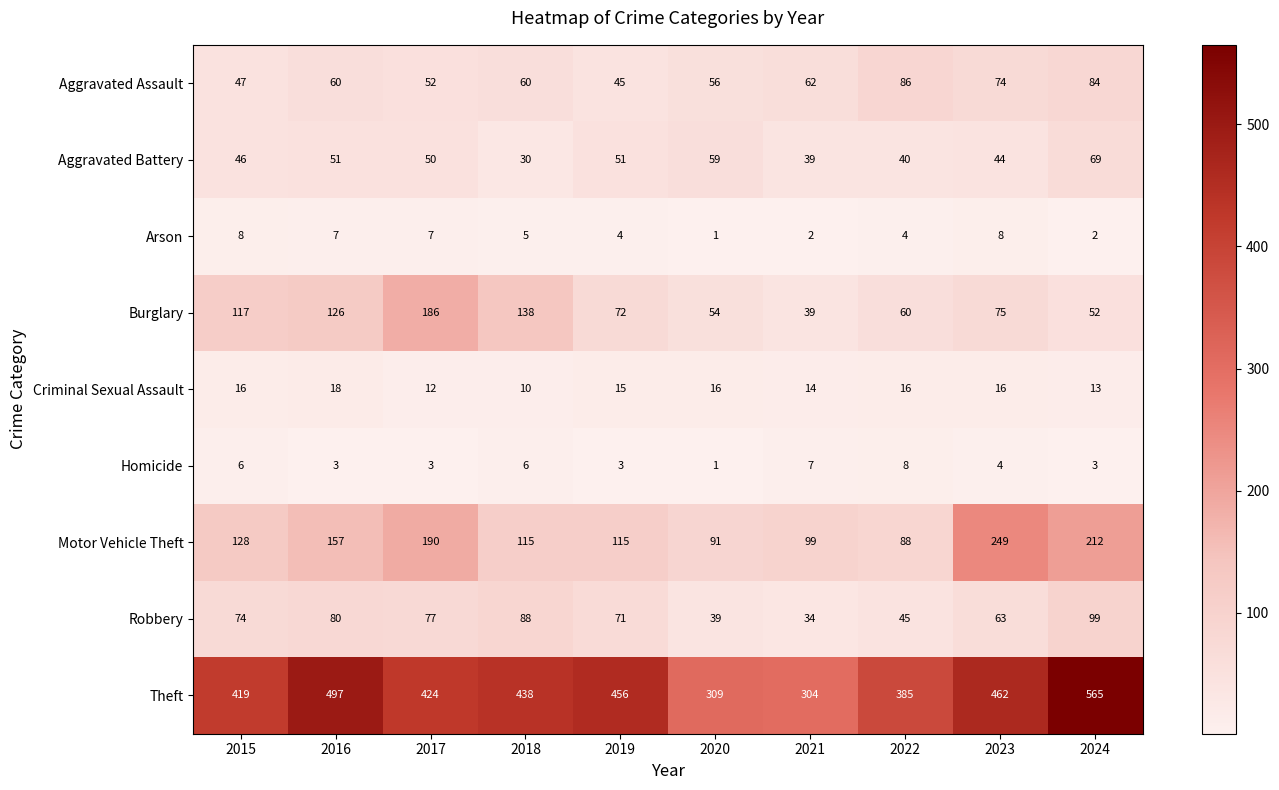

Count the number of data series in this chart.

9